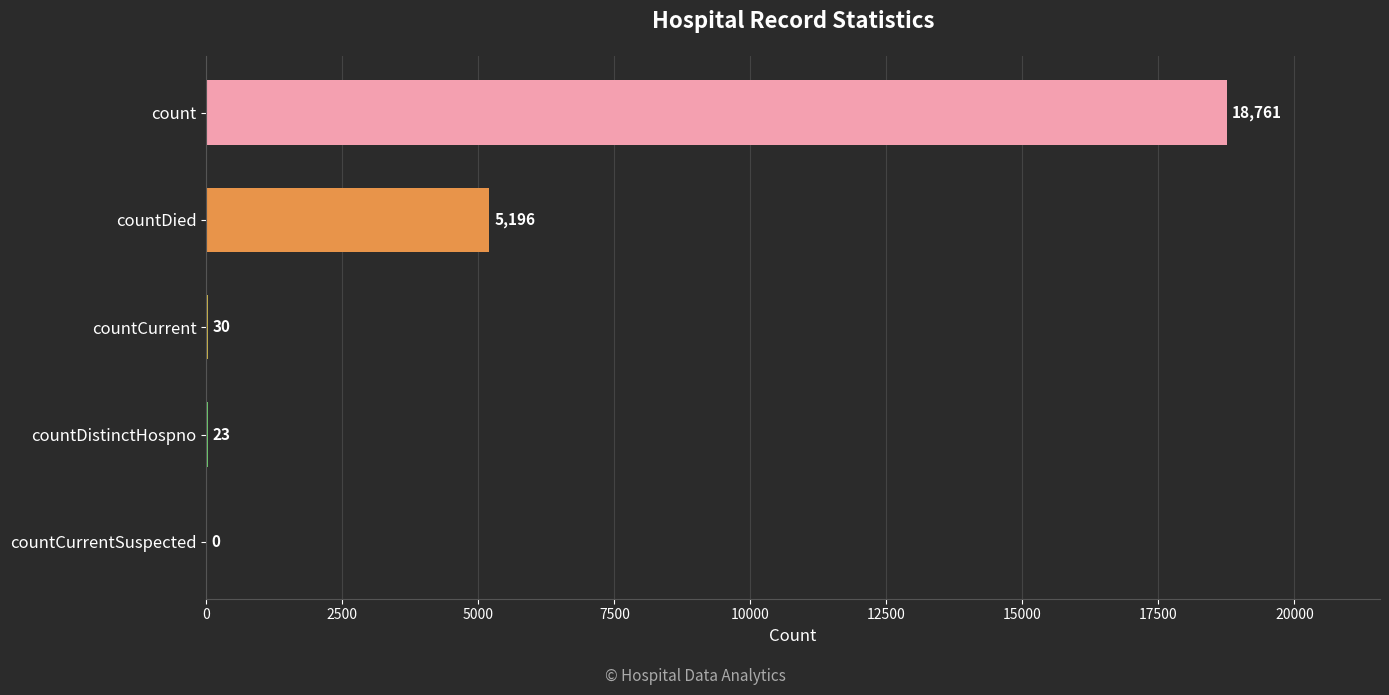

What is the sum of the values at count and countCurrent?

18791